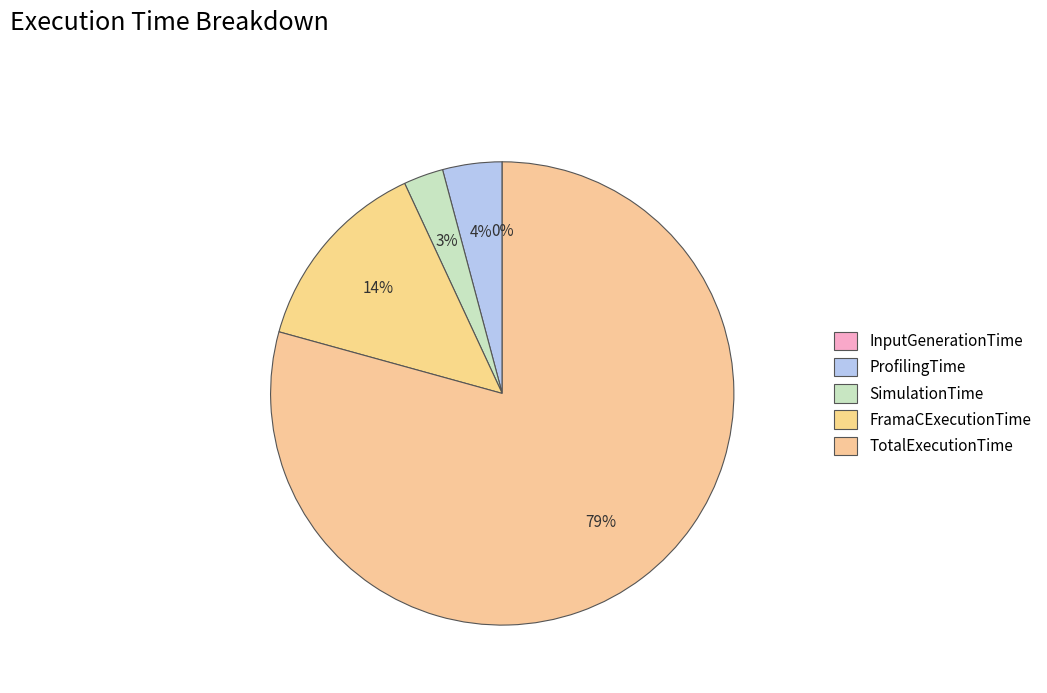

Is InputGenerationTime the majority of the pie?

No